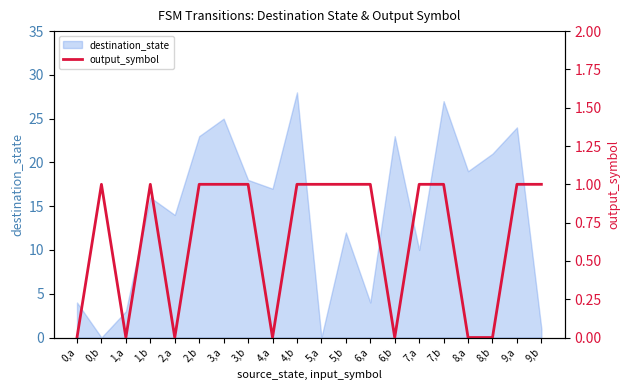

Where is the data nearest to the value 0?

0,a